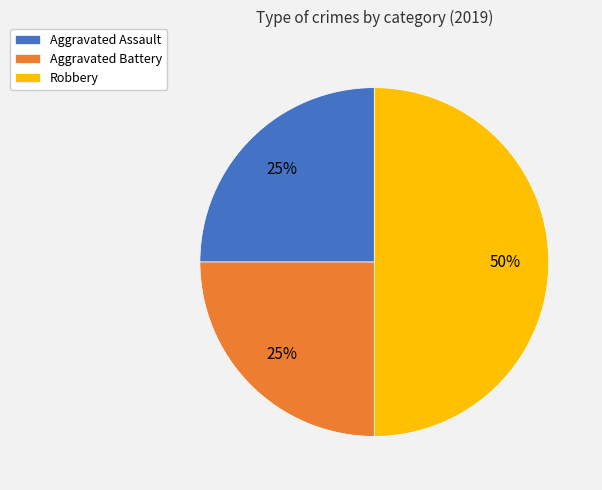

Approximately how many times larger is the value at Aggravated Battery compared to Aggravated Assault?

1.0